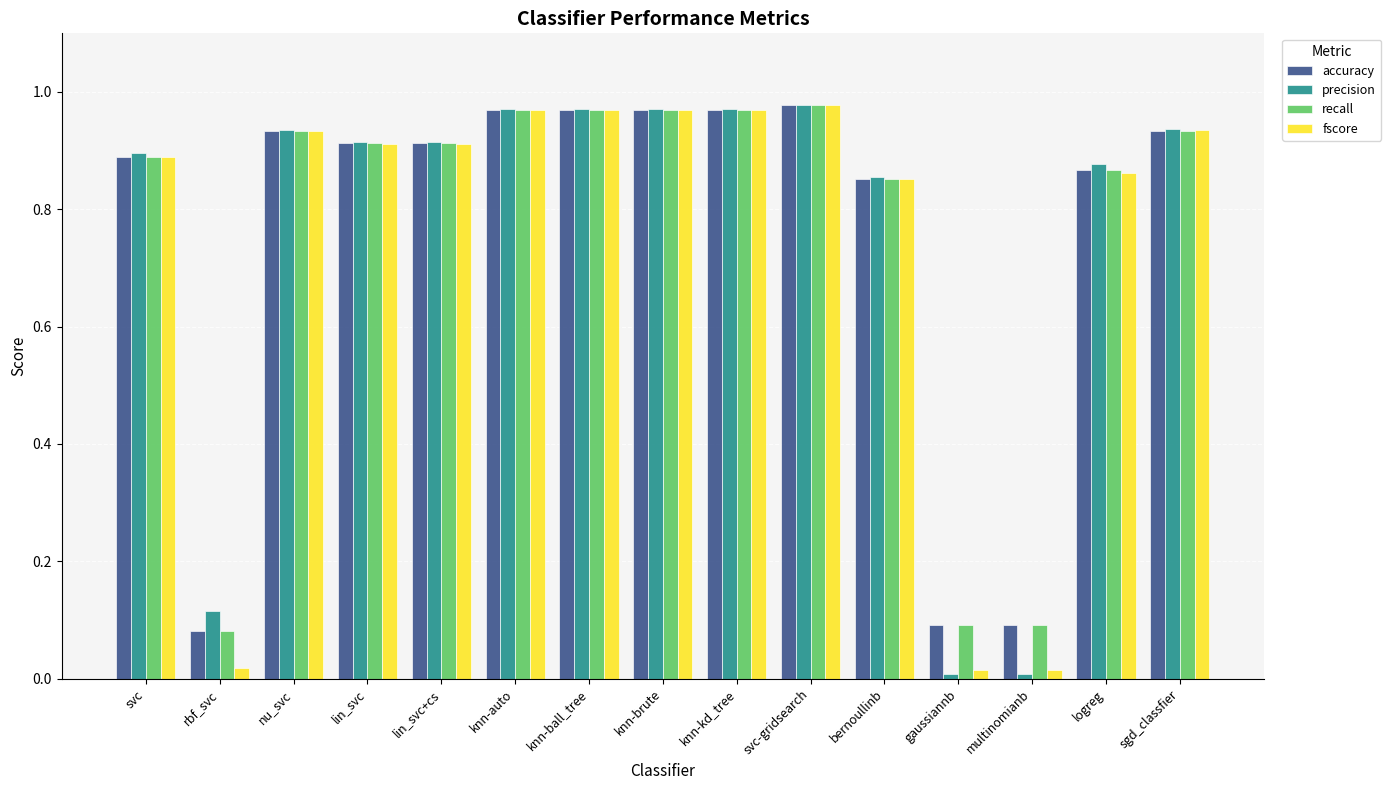

What is the total value across all series at multinomianb?

0.2